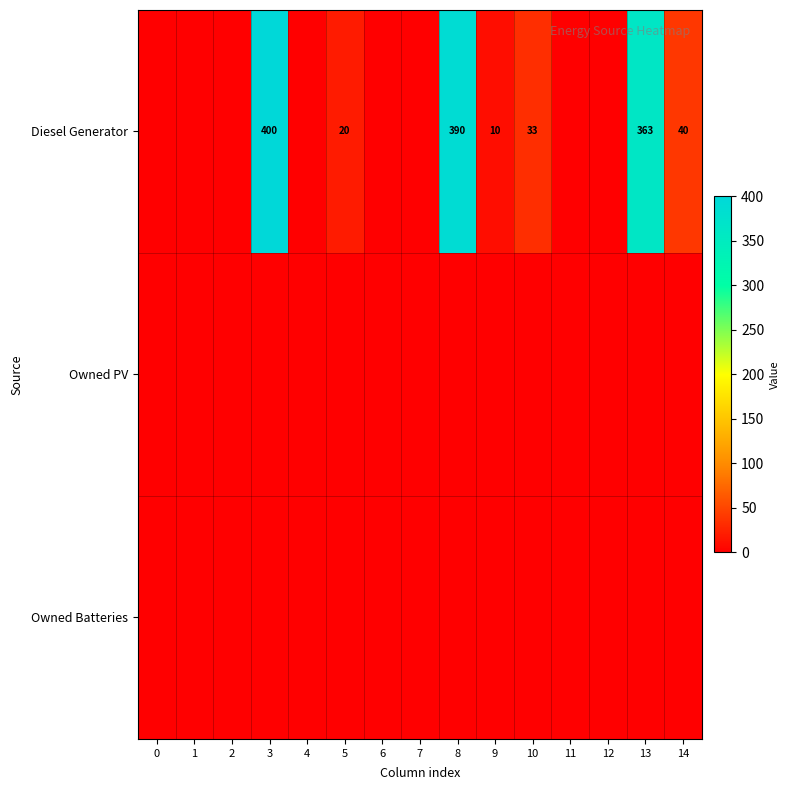

What is the difference between the Diesel Generator values at 8 and 5?

370